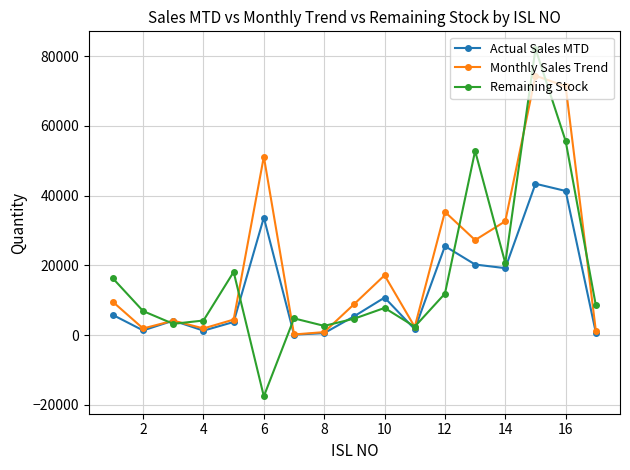

Is this an area chart (filled region under the line)?

No